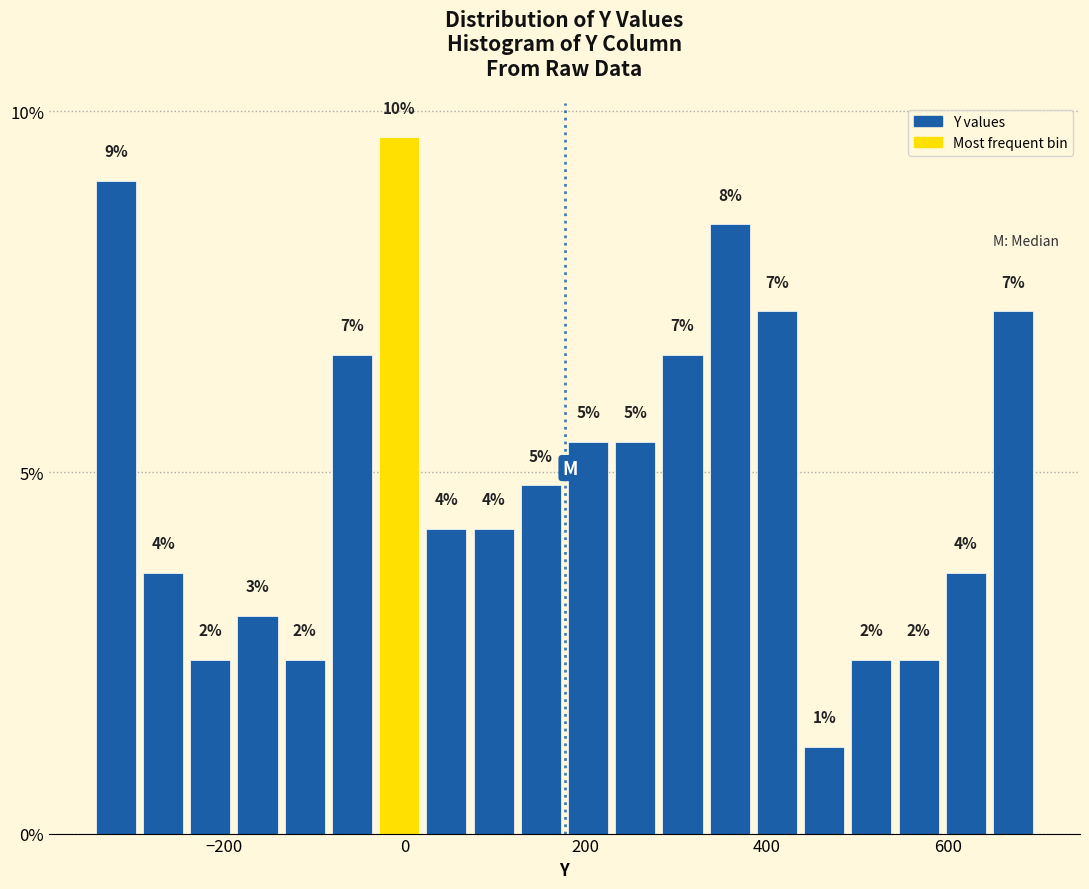

Around what value on the x-axis is the tallest bar? Give the approximate position of its centre, as read against the axis.

0